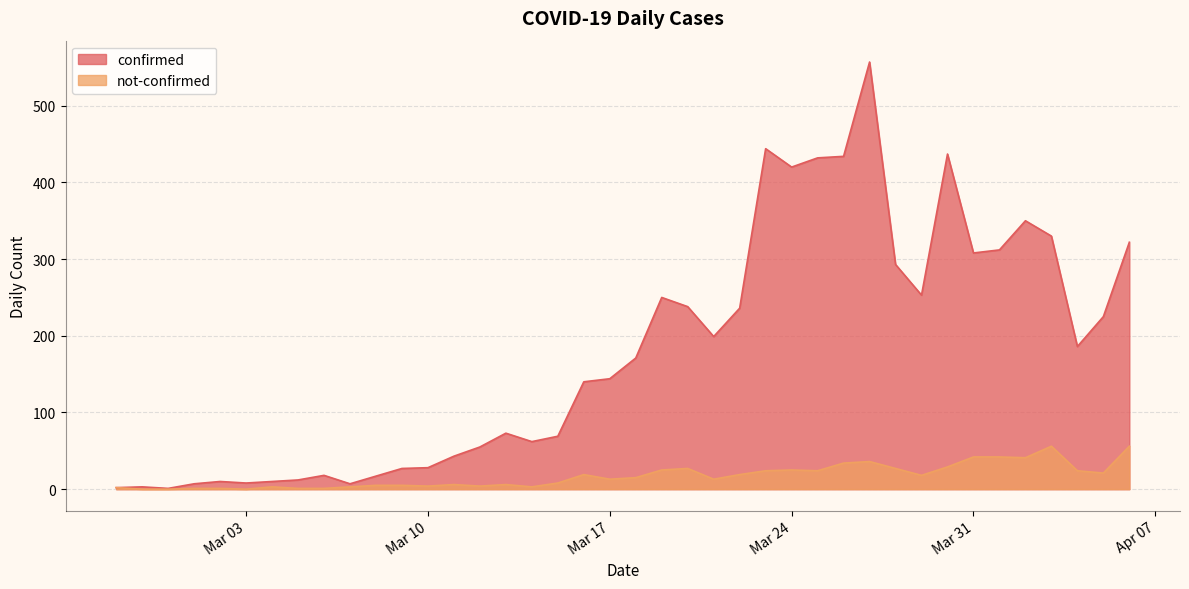

What is the difference between the maximum and minimum values in the not-confirmed series?

56